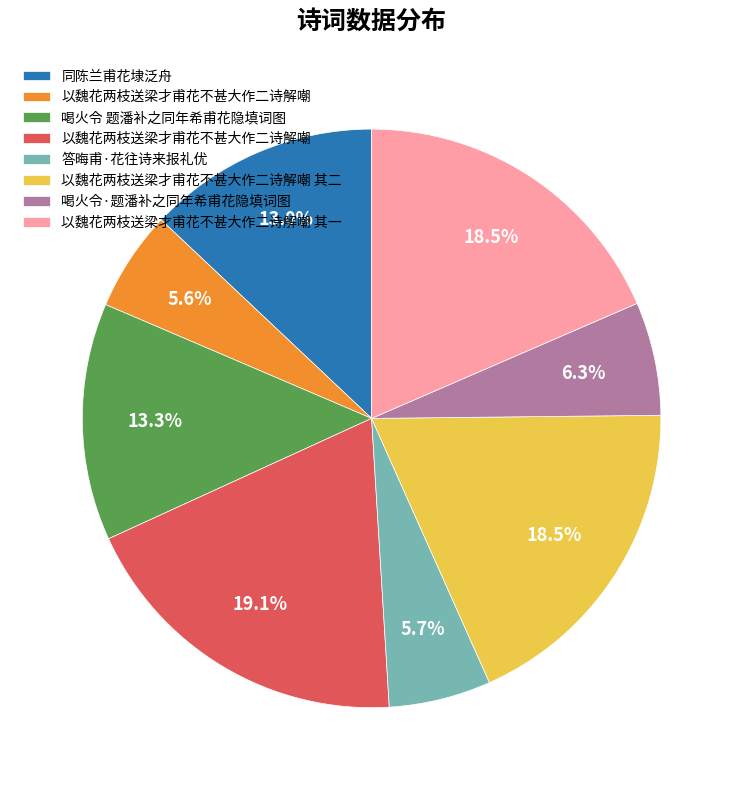

Does any single category account for the majority?

No